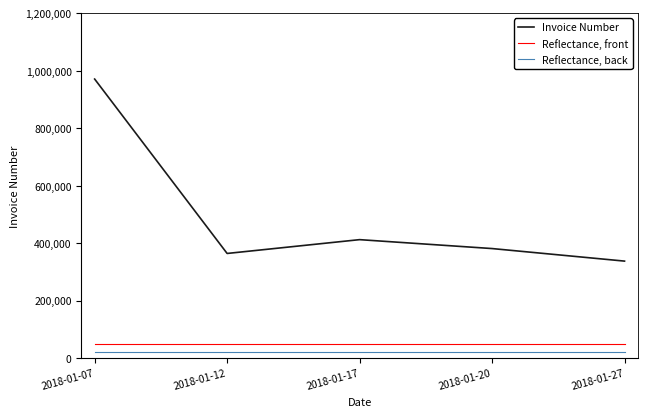

List the series in order of their peak value, lowest first.

Reflectance, back, Reflectance, front, Invoice Number